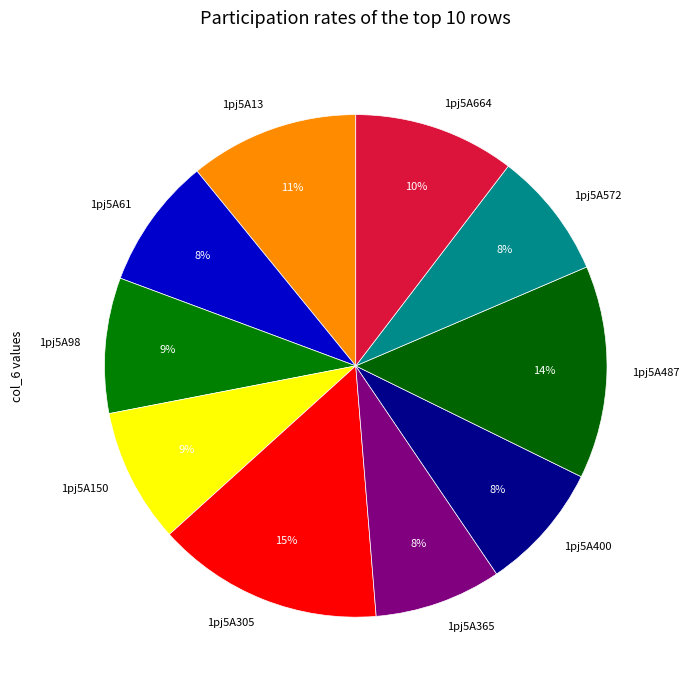

What percentage is the 1pj5A150 slice, to the nearest percent?

9%